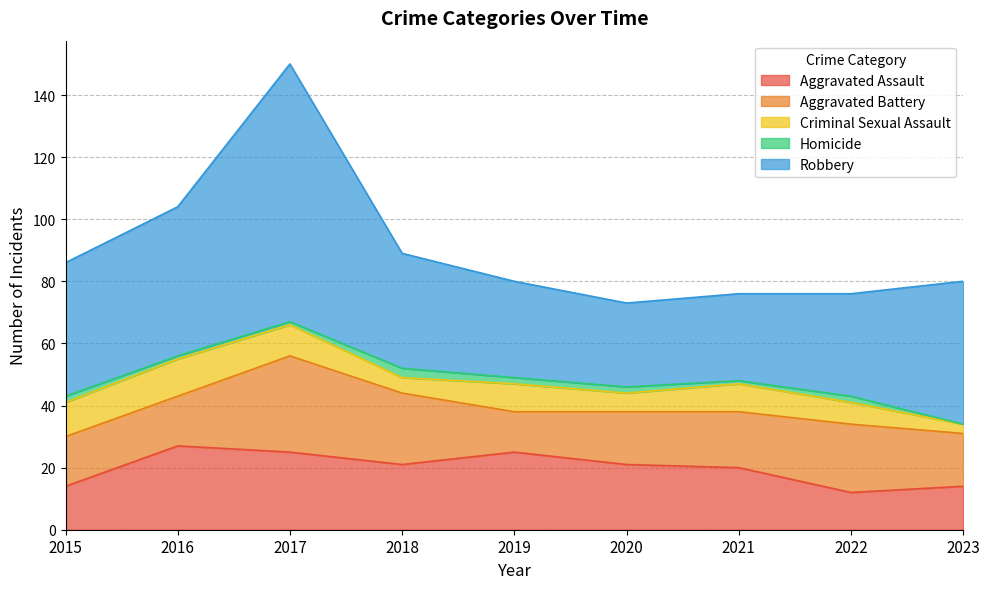

What is the sum of the Robbery values at 2022 and 2023?

79